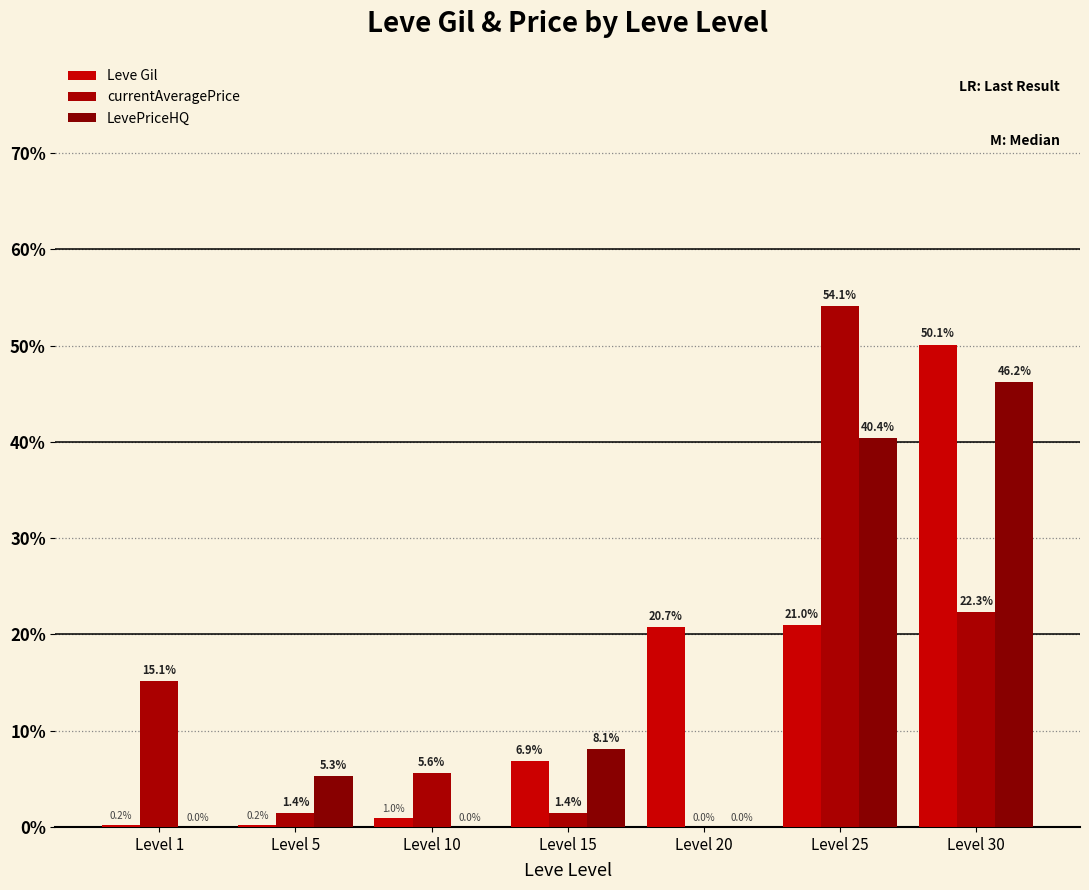

At which label does Leve Gil first exceed 6?

Level 15